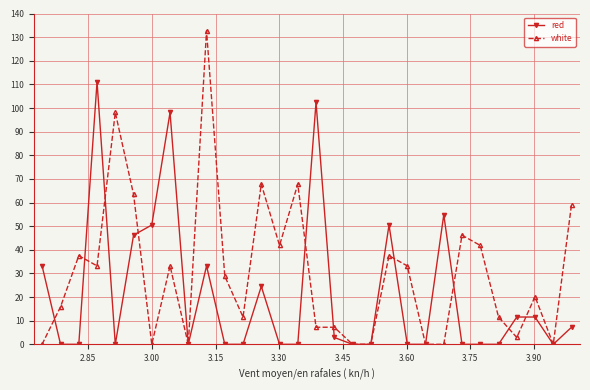

What is the difference between the maximum and minimum values in the red series?

111.1